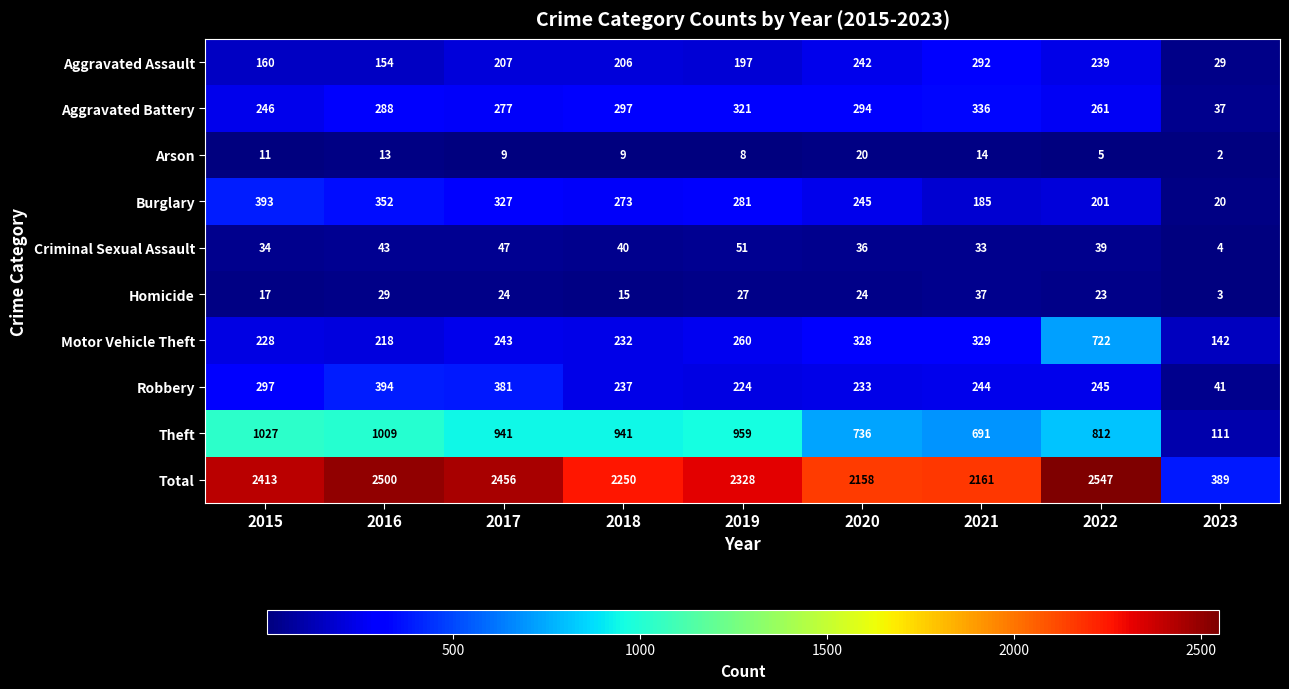

Between 2016 and 2023, which series saw the biggest shift?

Total